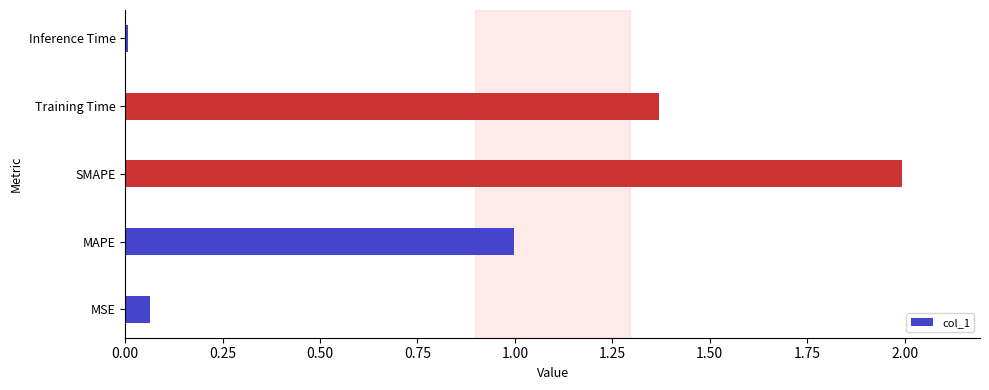

What is the difference between the maximum and minimum values?

2.0